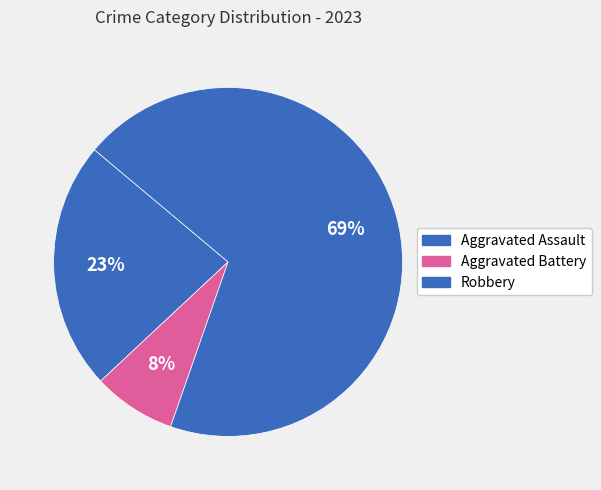

Does Robbery represent more than half of the total?

Yes